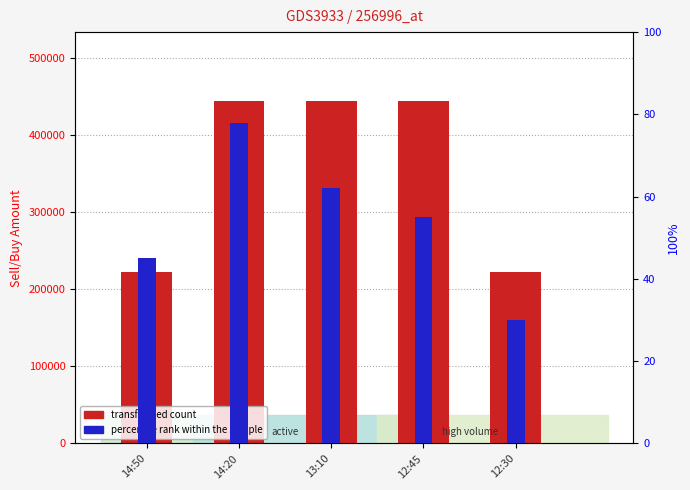

The percentile rank within the sample series shows 55 at 12:45. True or false?

True